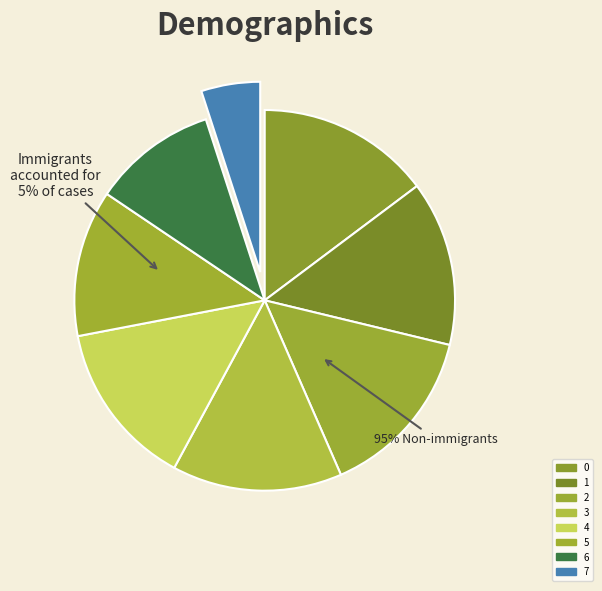

How many segments does this pie chart have?

8